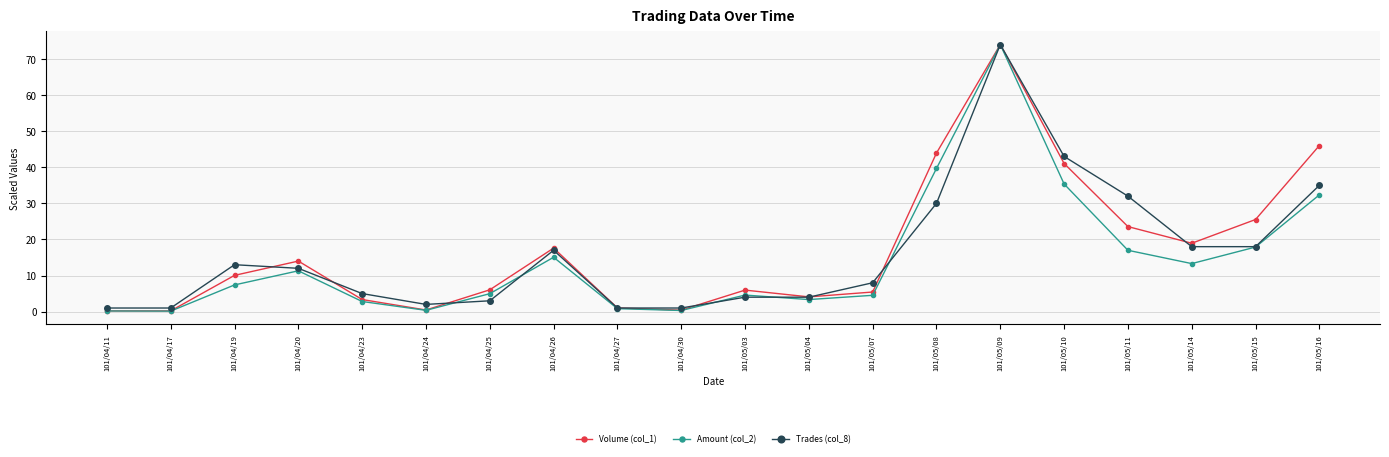

Is it true that Trades (col_8) equals 3.0 at 101/04/25?

True